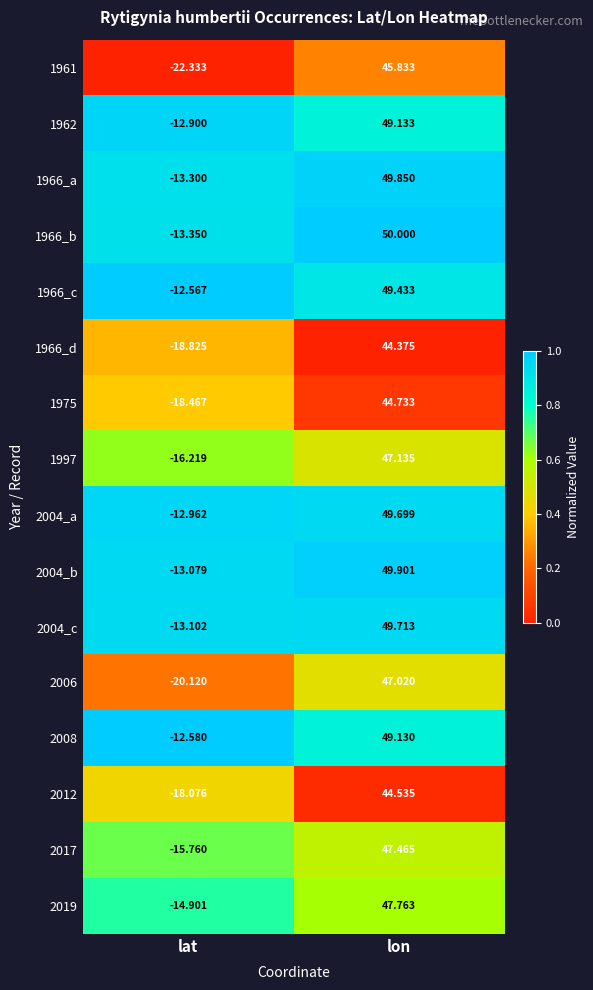

Which category has the lowest value across all series?

lat